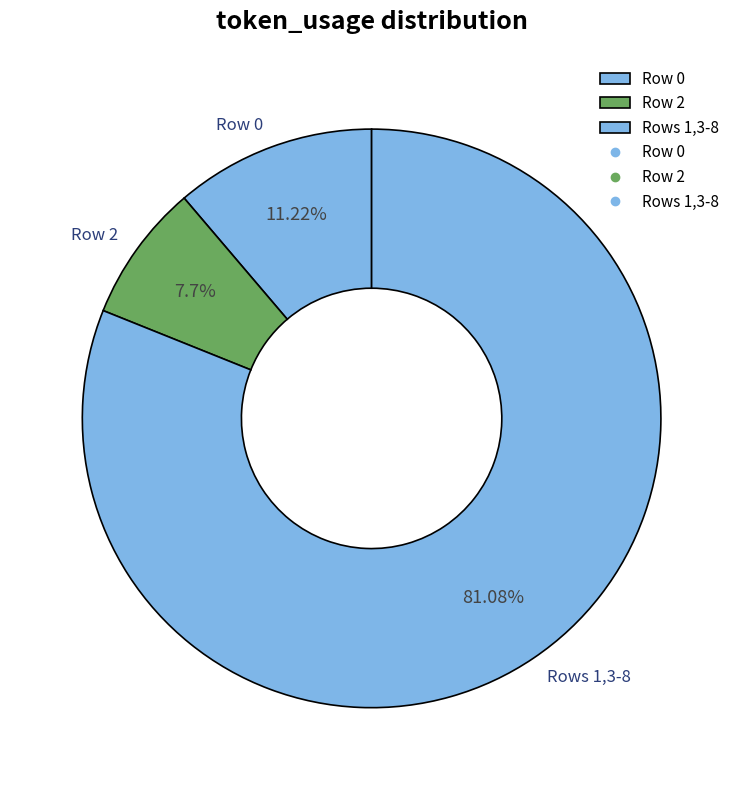

Do Row 0 and Rows 1,3-8 together represent more than half of the pie?

Yes